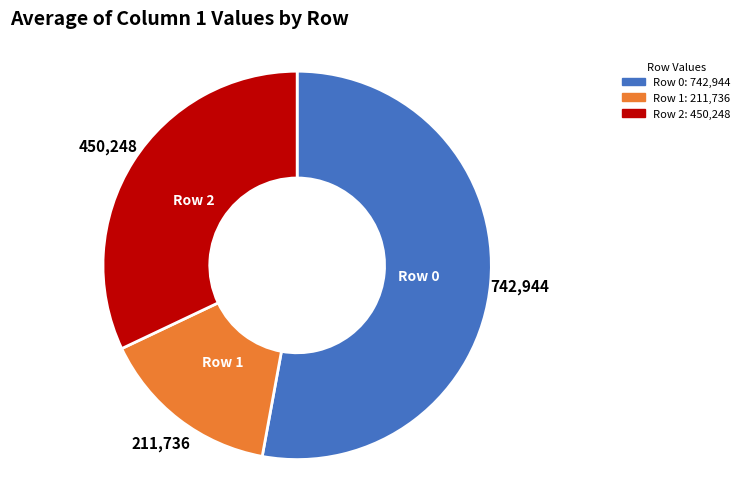

Is there a majority slice in this chart?

Yes